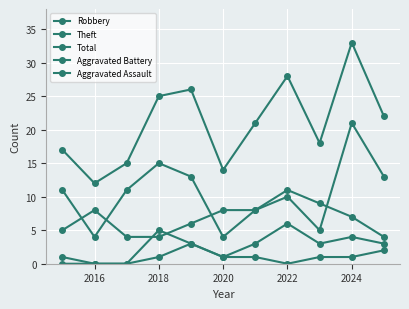

How many lines are shown in the chart?

5